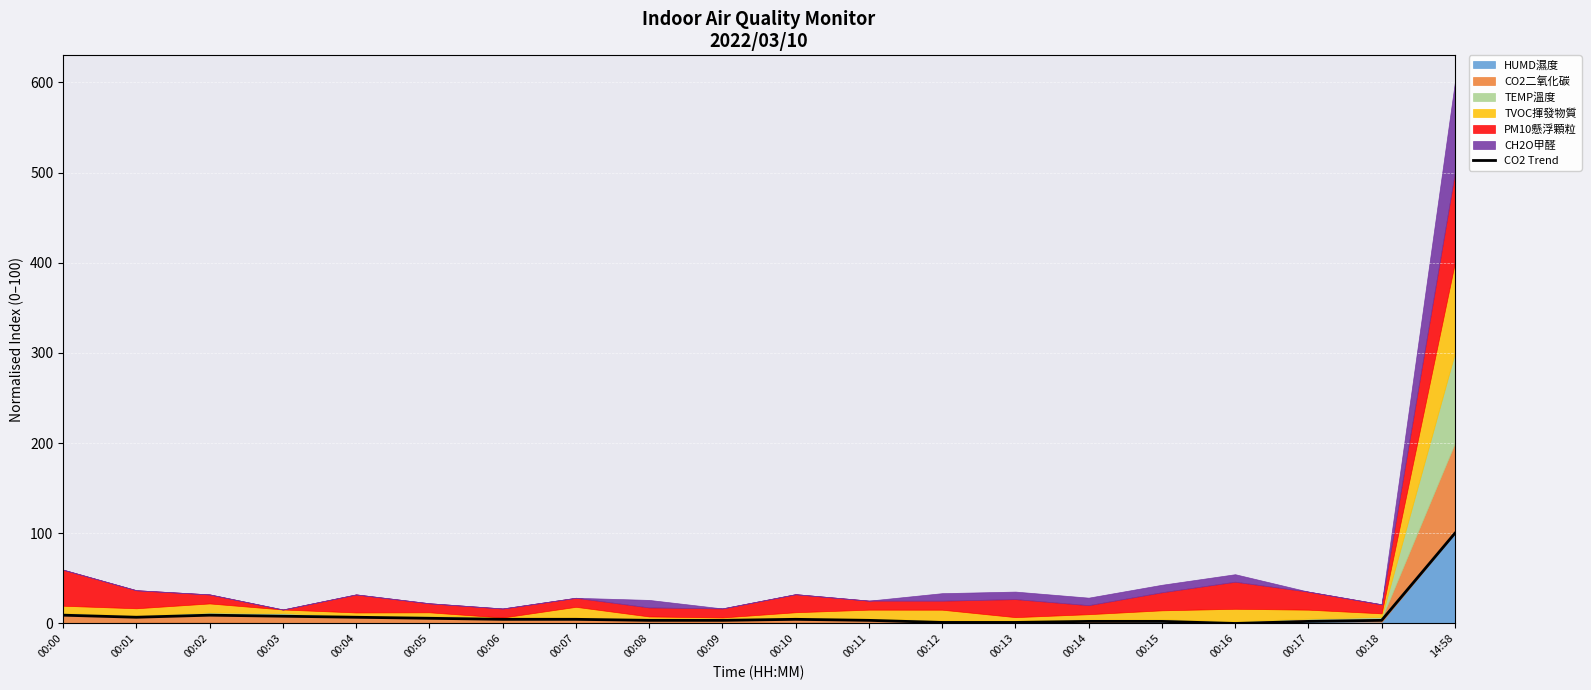

Rank the categories by value from lowest to highest.

00:16, 00:12, 00:13, 00:14, 00:15, 00:17, 00:08, 00:09, 00:11, 00:18, 00:06, 00:07, 00:10, 00:05, 00:01, 00:04, 00:03, 00:00, 00:02, 14:58